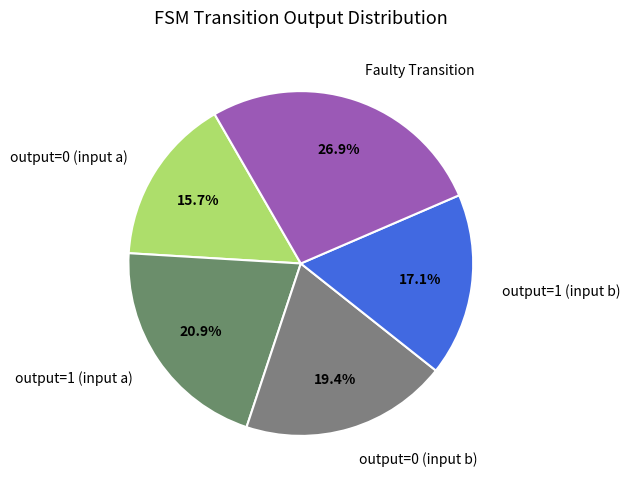

Count the number of slices in the pie.

5